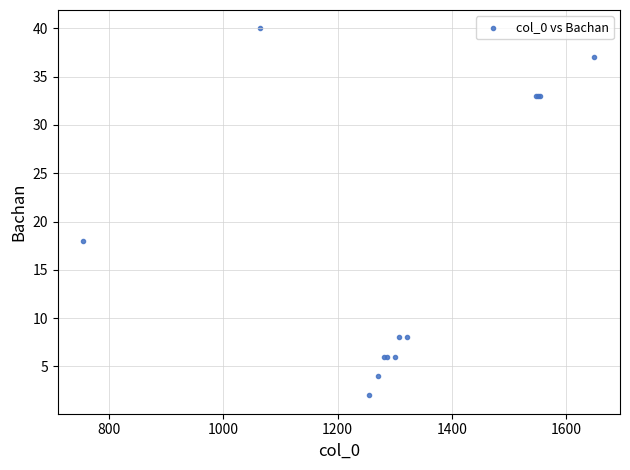

What Y value in the scatter plot is closest to 21?

18